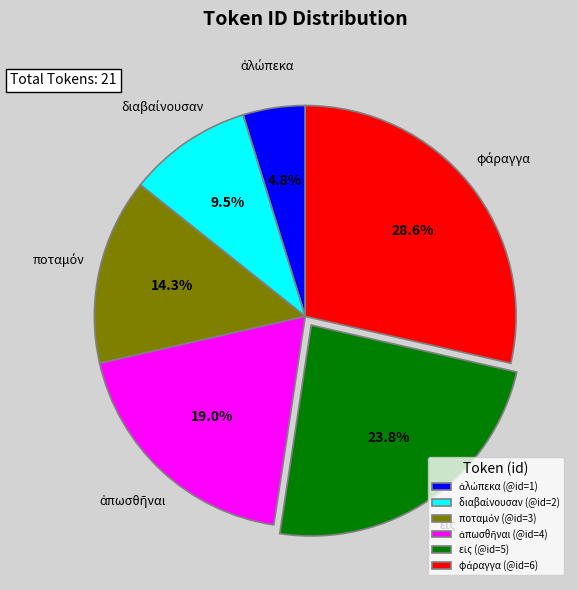

Count the number of slices in the pie.

6